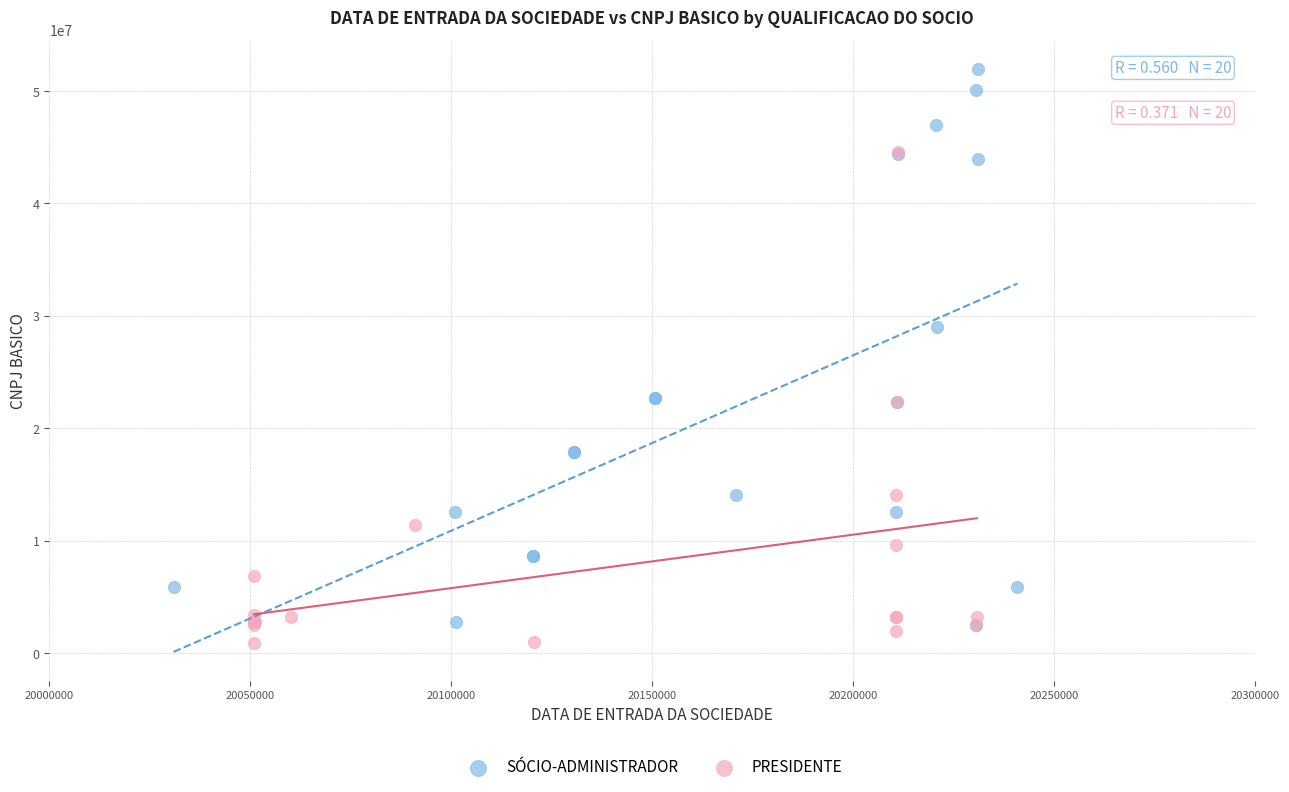

Which series has the largest Y range (max minus min)?

SÓCIO-ADMINISTRADOR